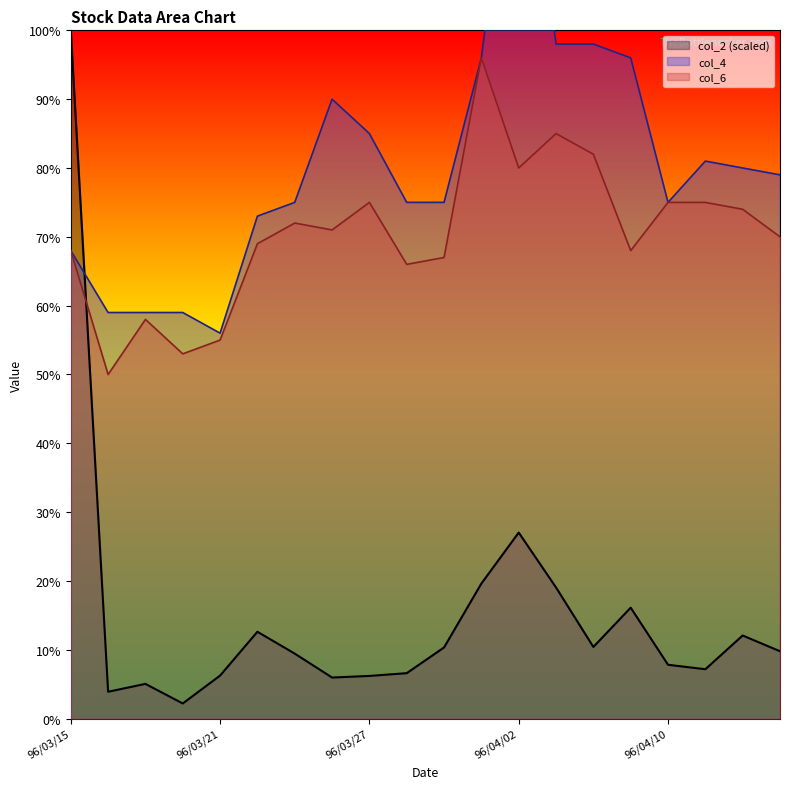

What is the minimum value for col_6?

0.5